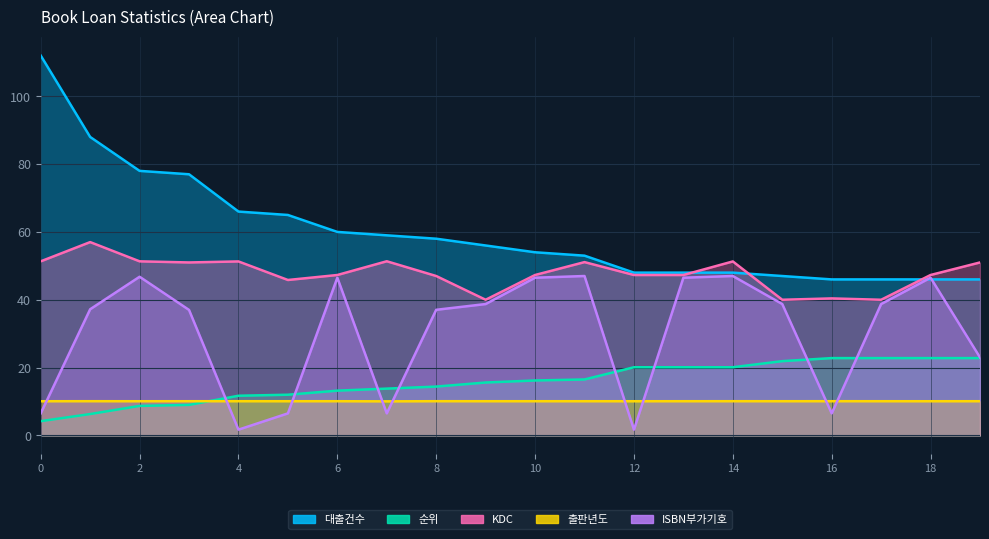

True or false: ISBN부가기호 and 대출건수 intersect in this chart.

True